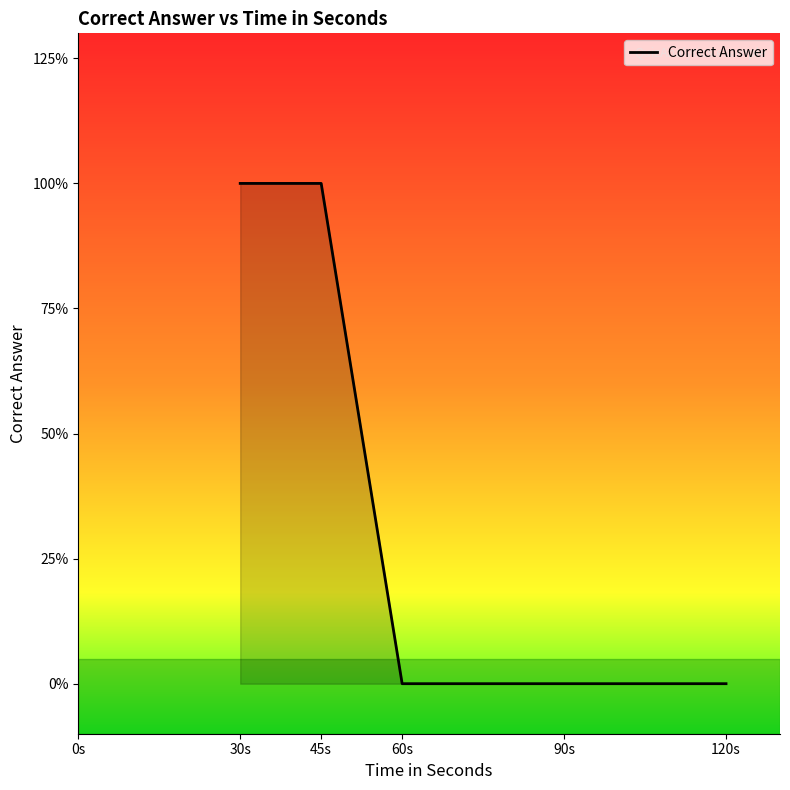

What is the difference between the maximum and second lowest values?

1